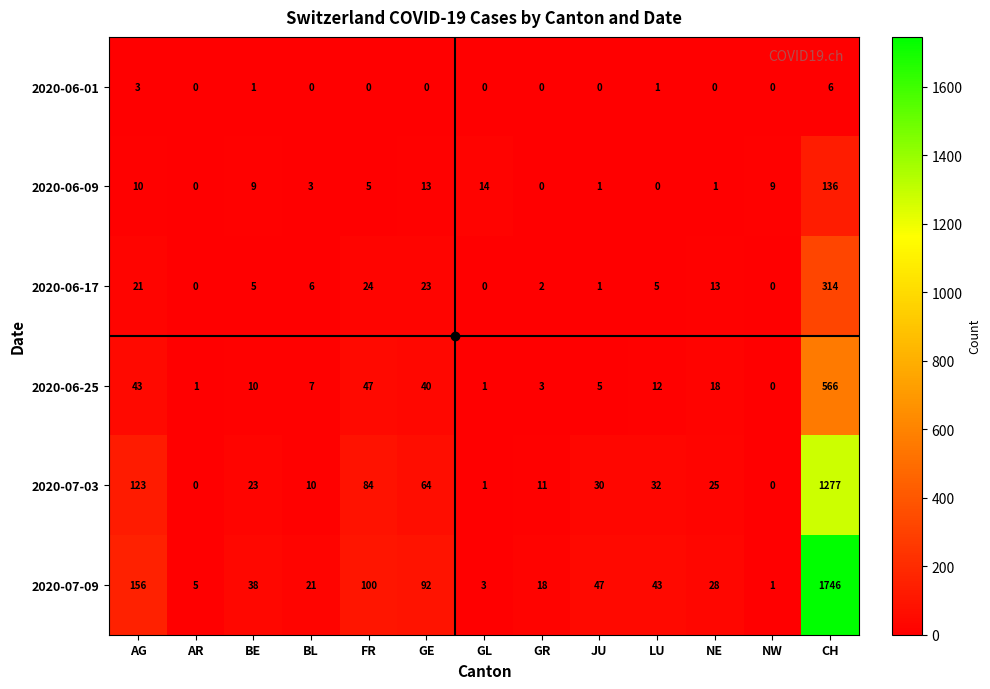

Is it true that 2020-07-03 equals 32 at LU?

True